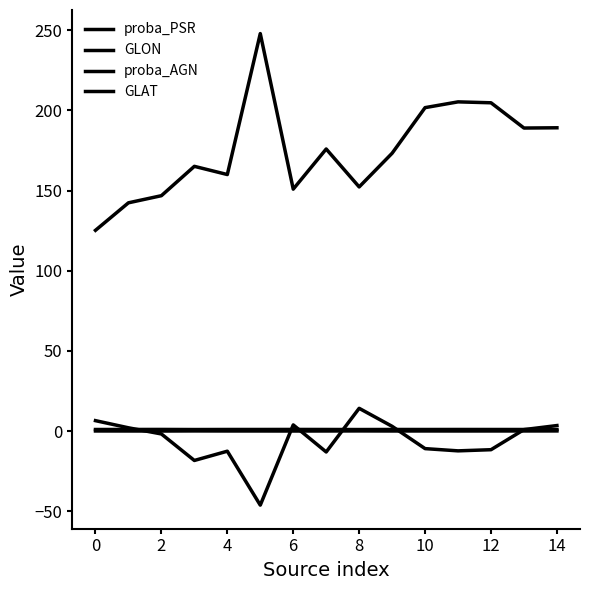

How many lines are shown in the chart?

4